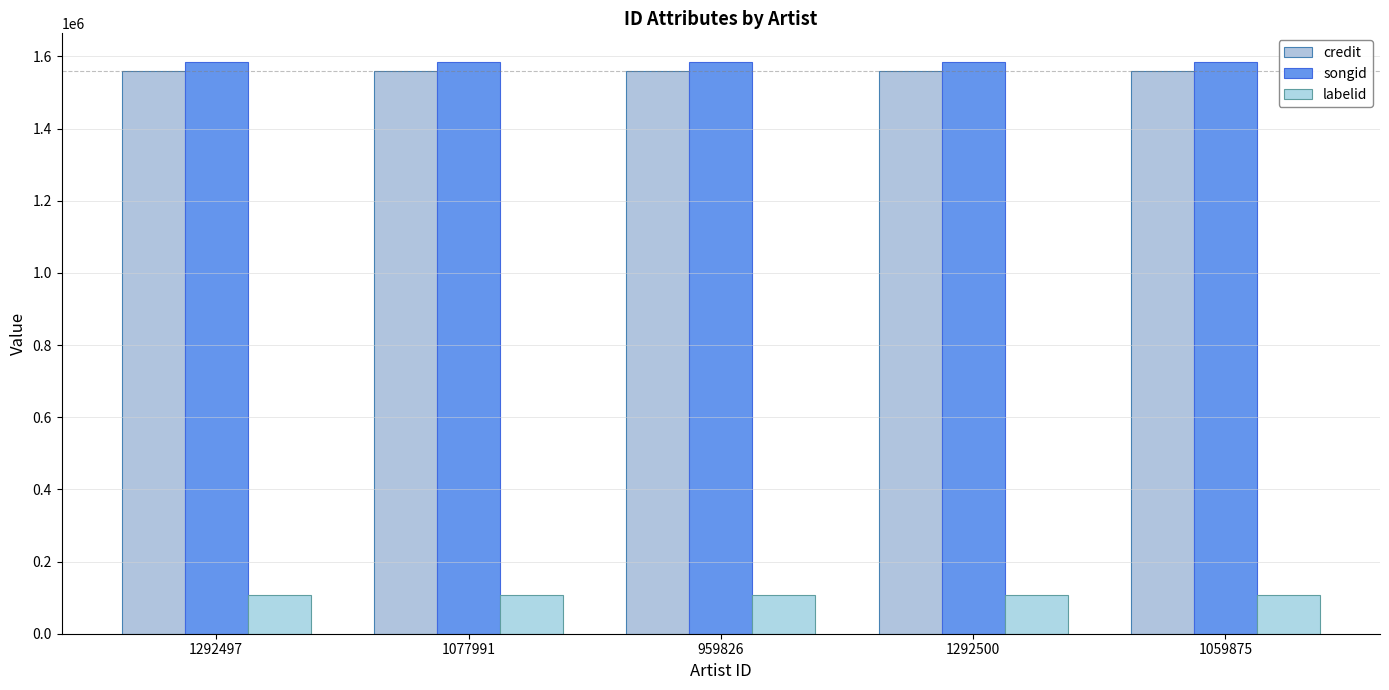

What is the label of the 5th bar from the left?

1059875